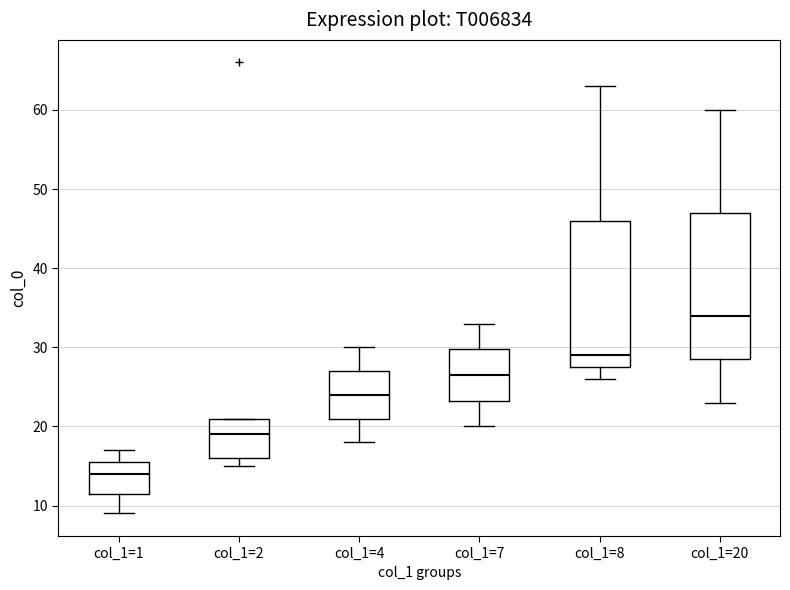

Where does the median line of the box for col_1=20 sit on the y-axis? The values are not printed on the chart, so give them approximately, as read against the axis.

34